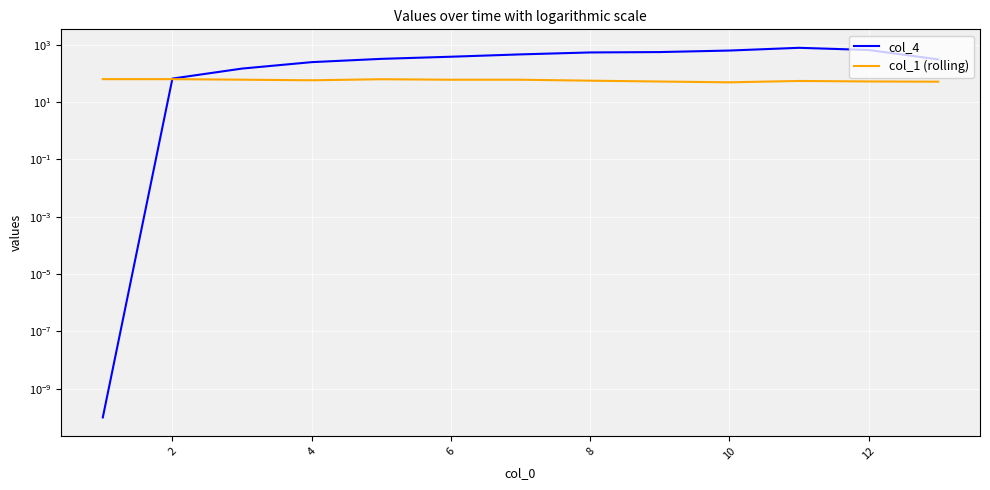

Rank the series by their average value, from lowest to highest.

col_1 (rolling), col_4